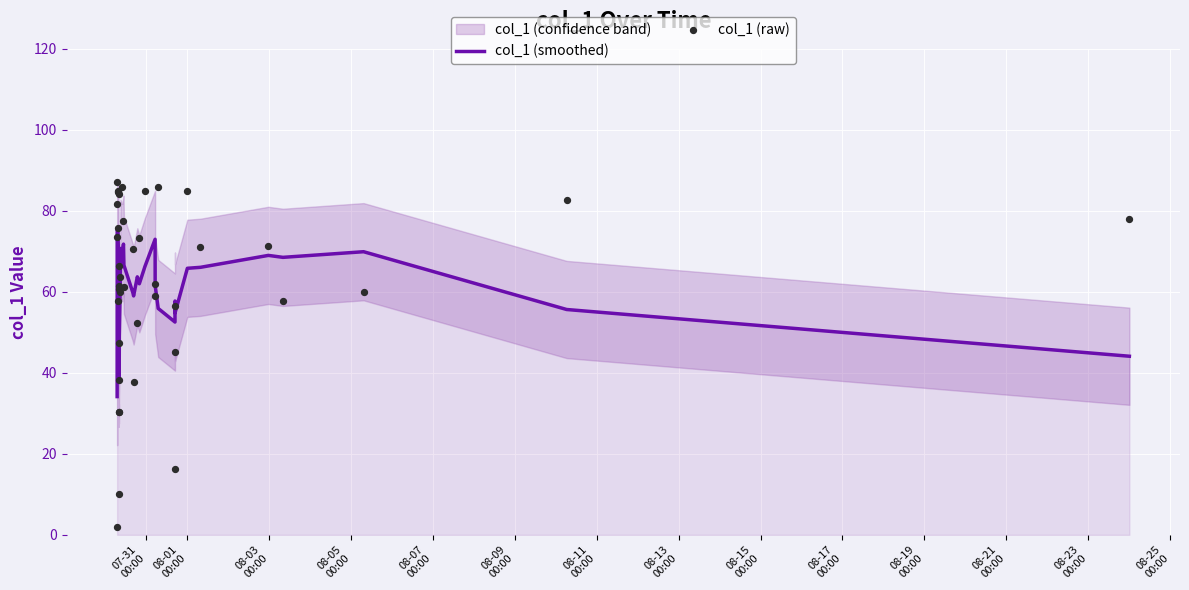

At how many categories does at least one series exceed 73?

16